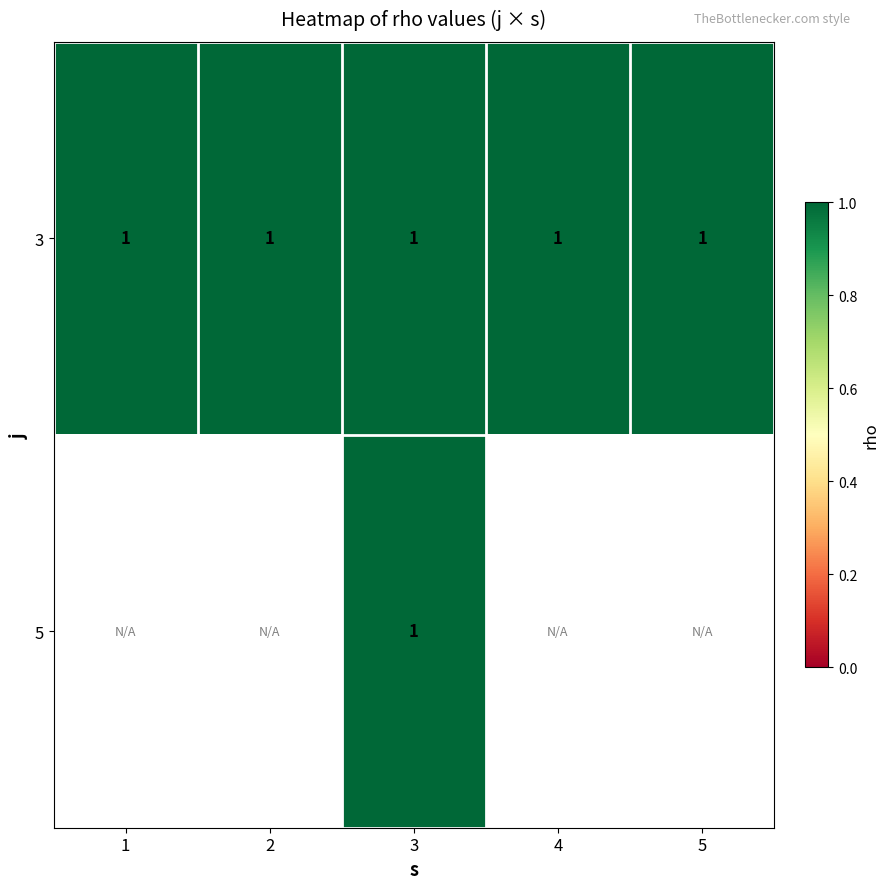

Between 0 and 3, which series saw the biggest shift?

1